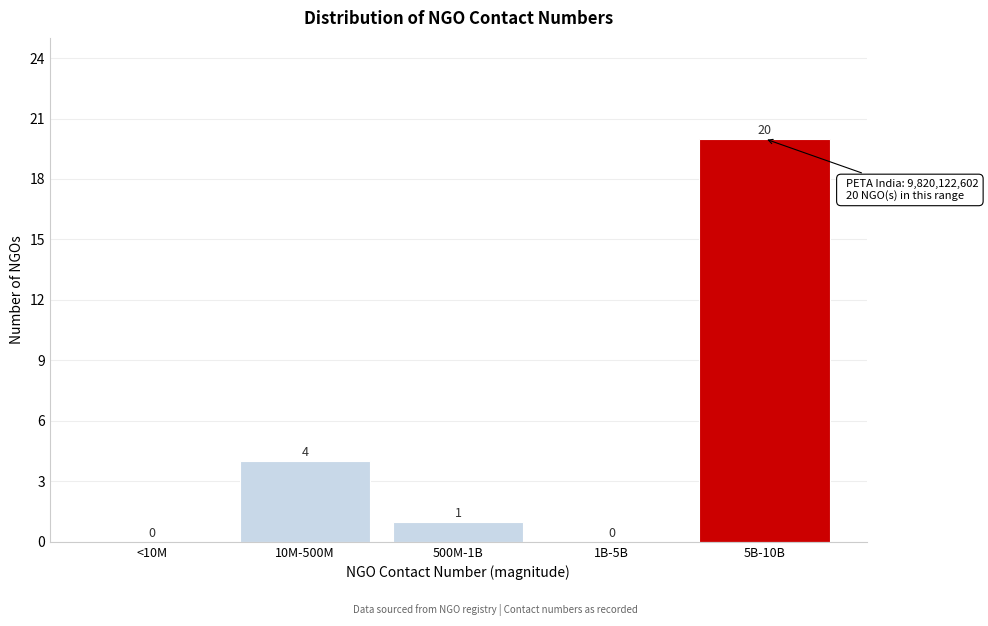

Reading left to right, extract all data points from this chart.

<10M=0	10M-500M=4	500M-1B=1	1B-5B=0	5B-10B=20